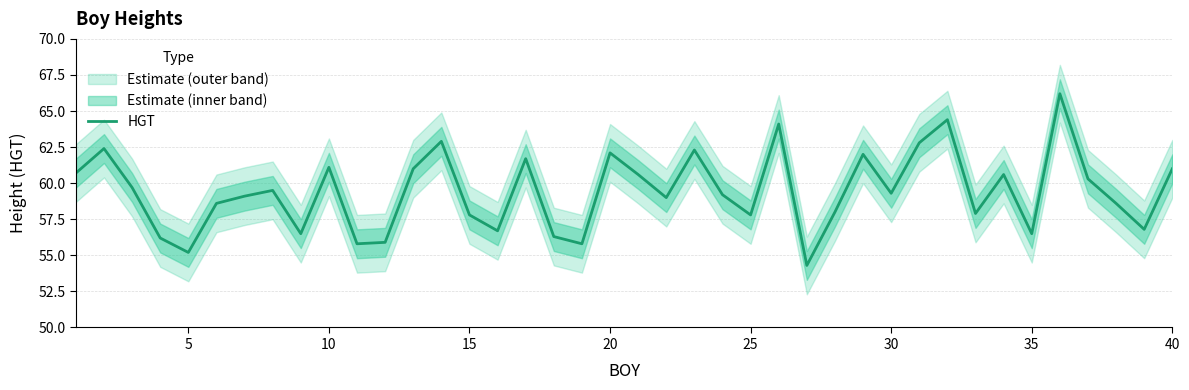

Is it true that HGT equals 37.6 at 25?

False